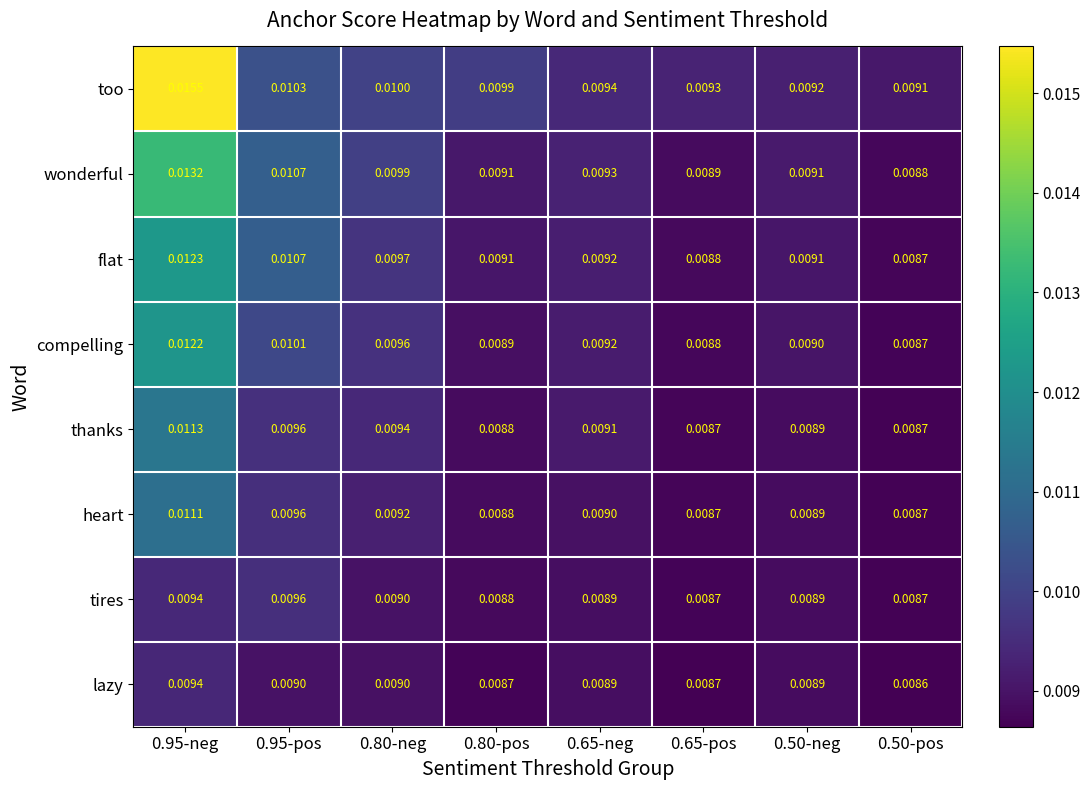

How many distinct data groups are displayed?

8